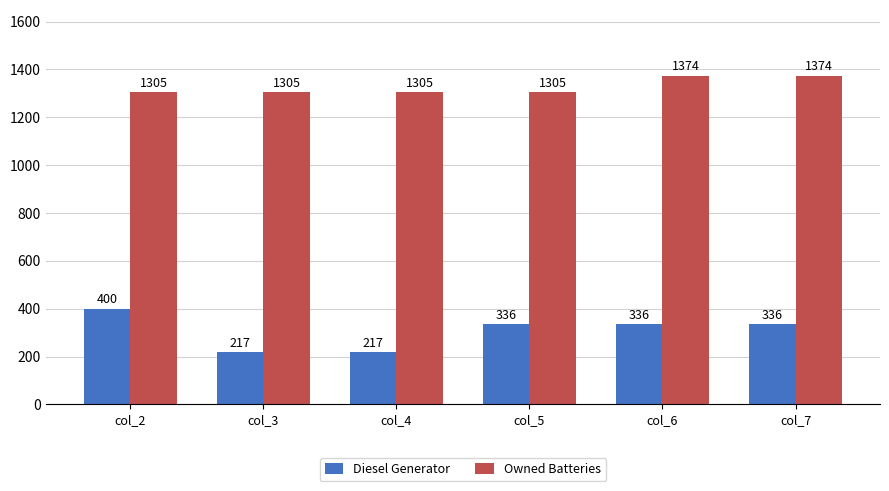

Is the value of Diesel Generator at col_4 greater than the value of Owned Batteries at col_2?

No